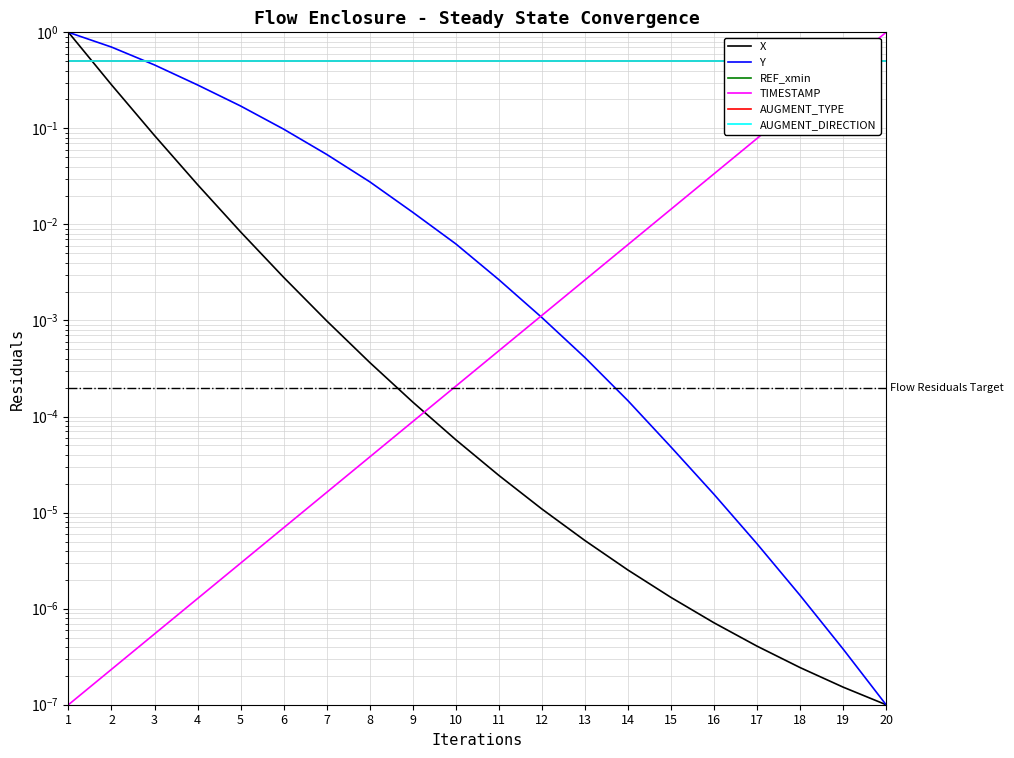

True or false: AUGMENT_DIRECTION and TIMESTAMP intersect in this chart.

True